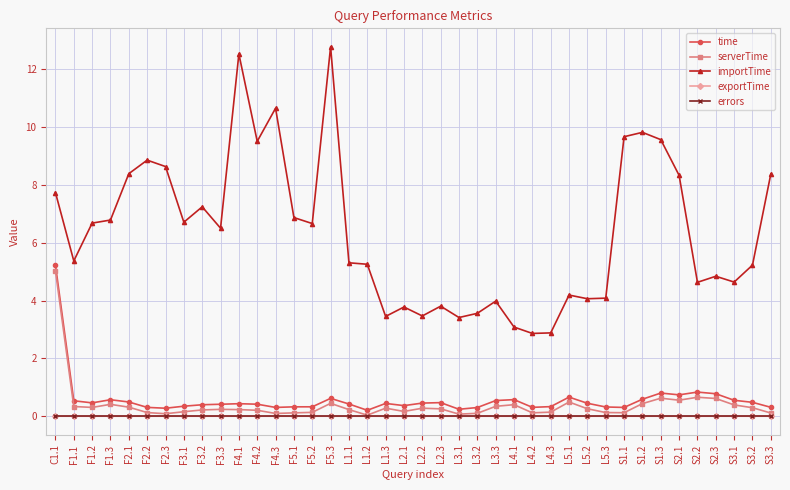

True or false: time and serverTime intersect in this chart.

False